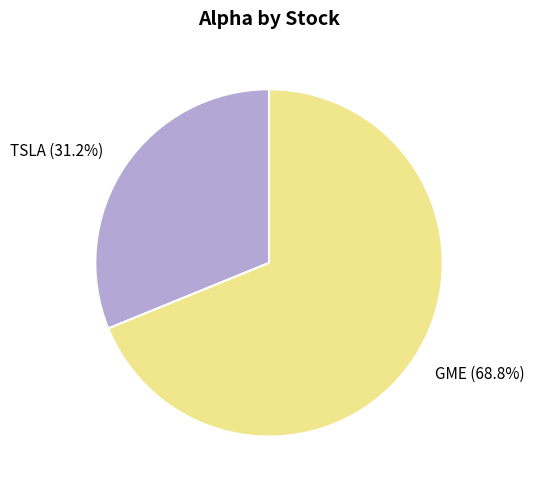

To the nearest percent, what is the average slice percentage?

50%